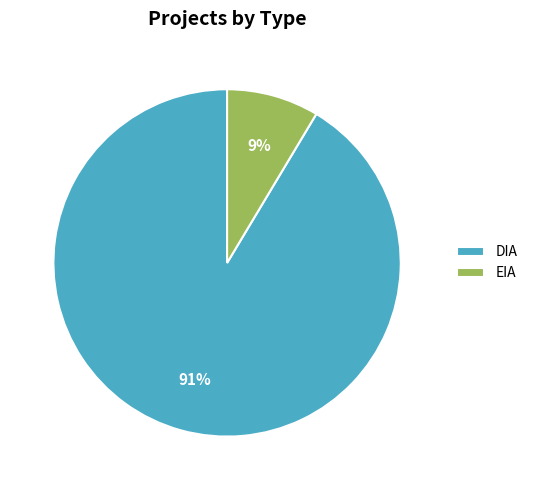

To the nearest percent, what is the average slice percentage?

50%